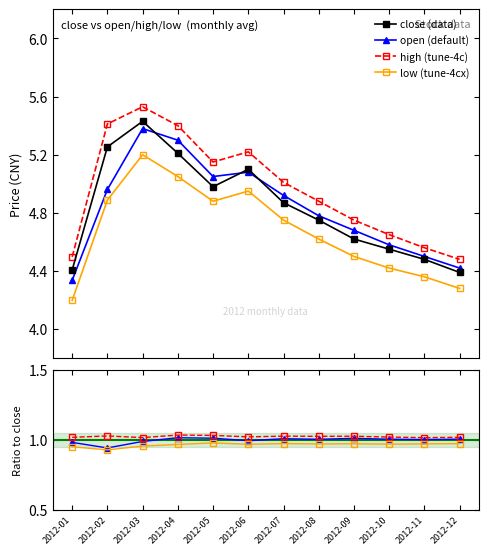

The value of close at 2012-02 is 8.2. True or false?

False